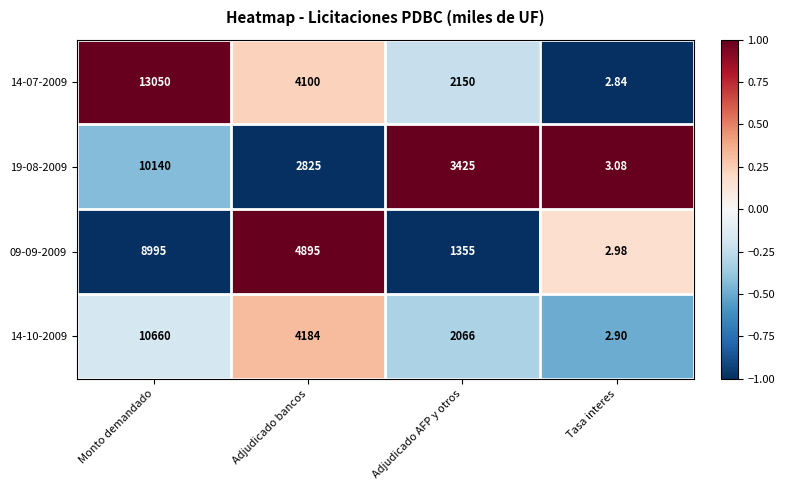

At which category does the chart reach its minimum across all series?

Tasa interes